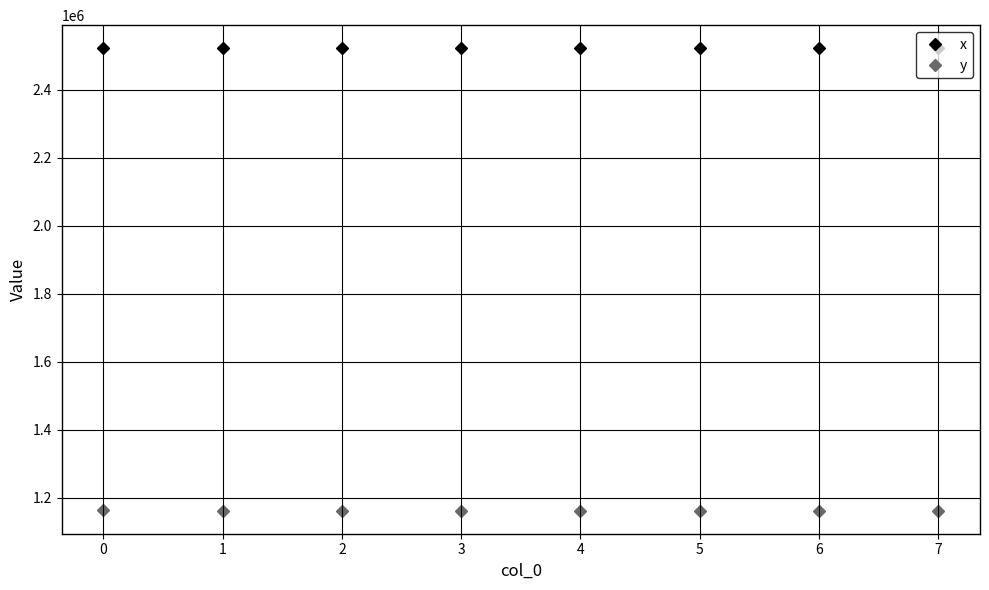

What is the sum of all y values?

9302052.8